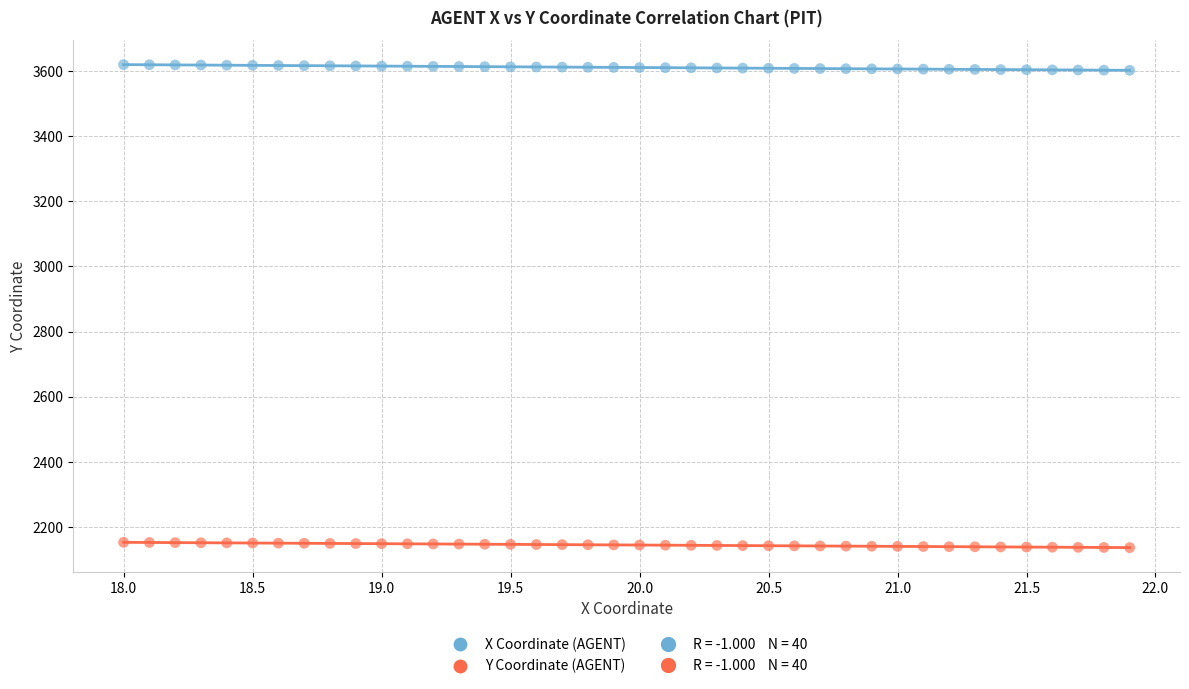

Which series contains the lowest Y value?

Y Coordinate (AGENT)